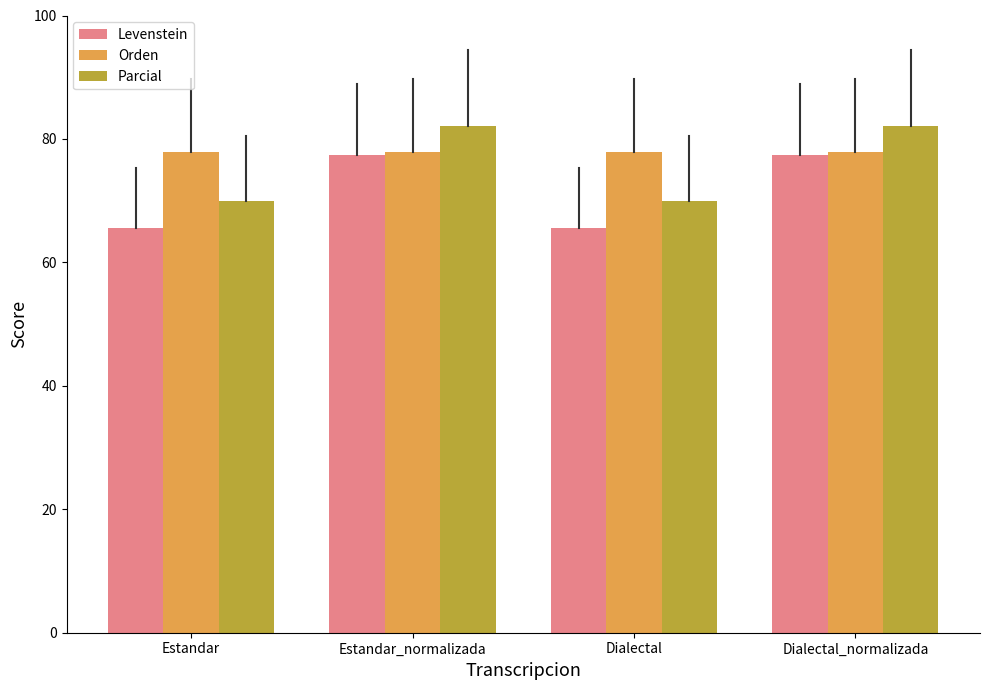

What position from the left is Estandar_normalizada?

2